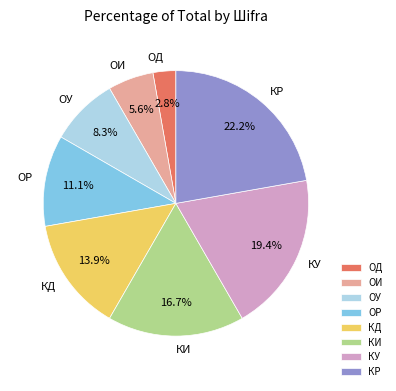

Between ОД and ОИ, which is larger?

ОИ